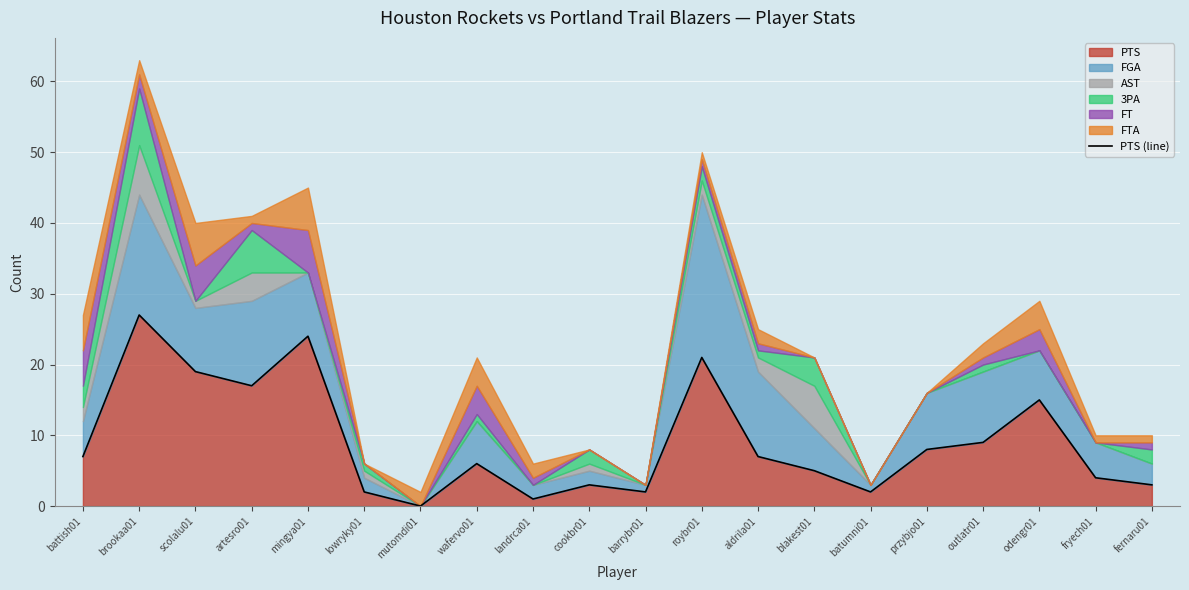

At which label does the data first exceed 7?

brookaa01